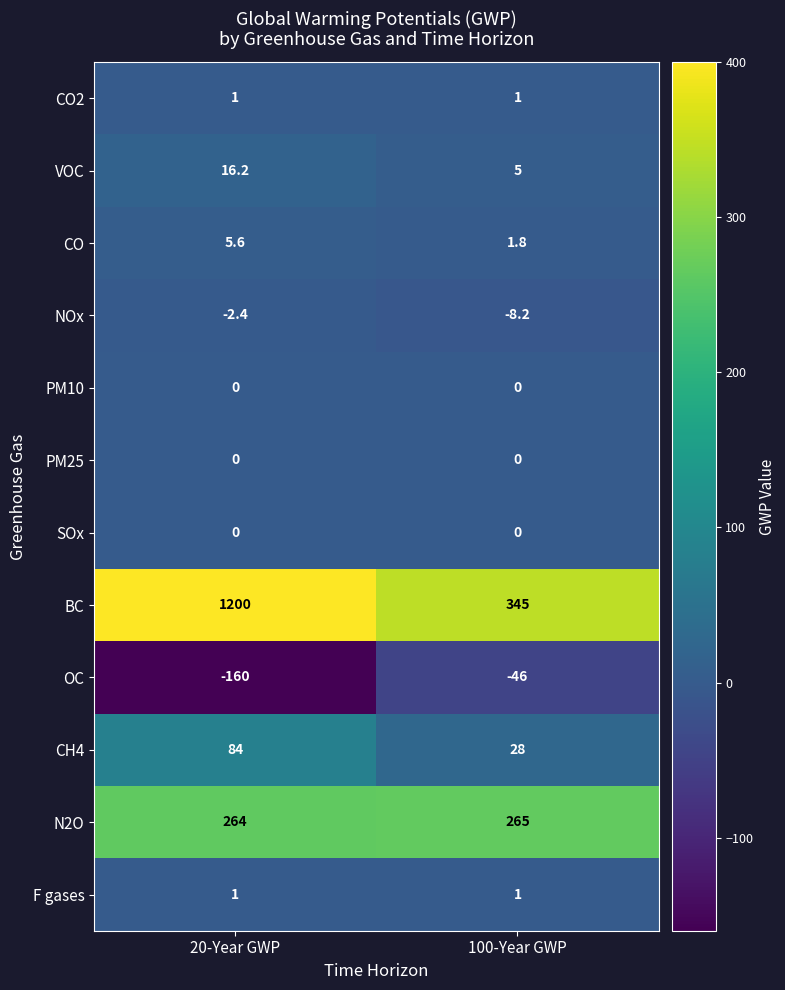

The CO2 series shows 1.5 at 20-Year GWP. True or false?

False